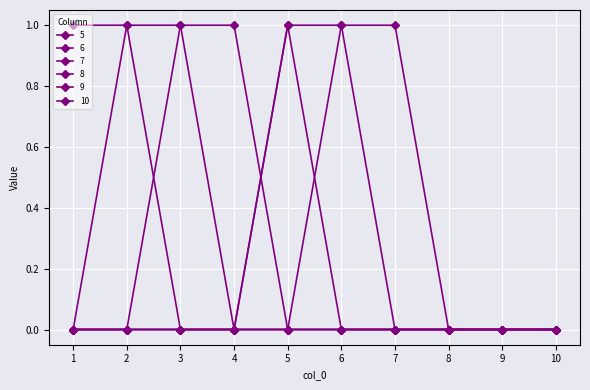

Which series has the largest total across all categories?

5